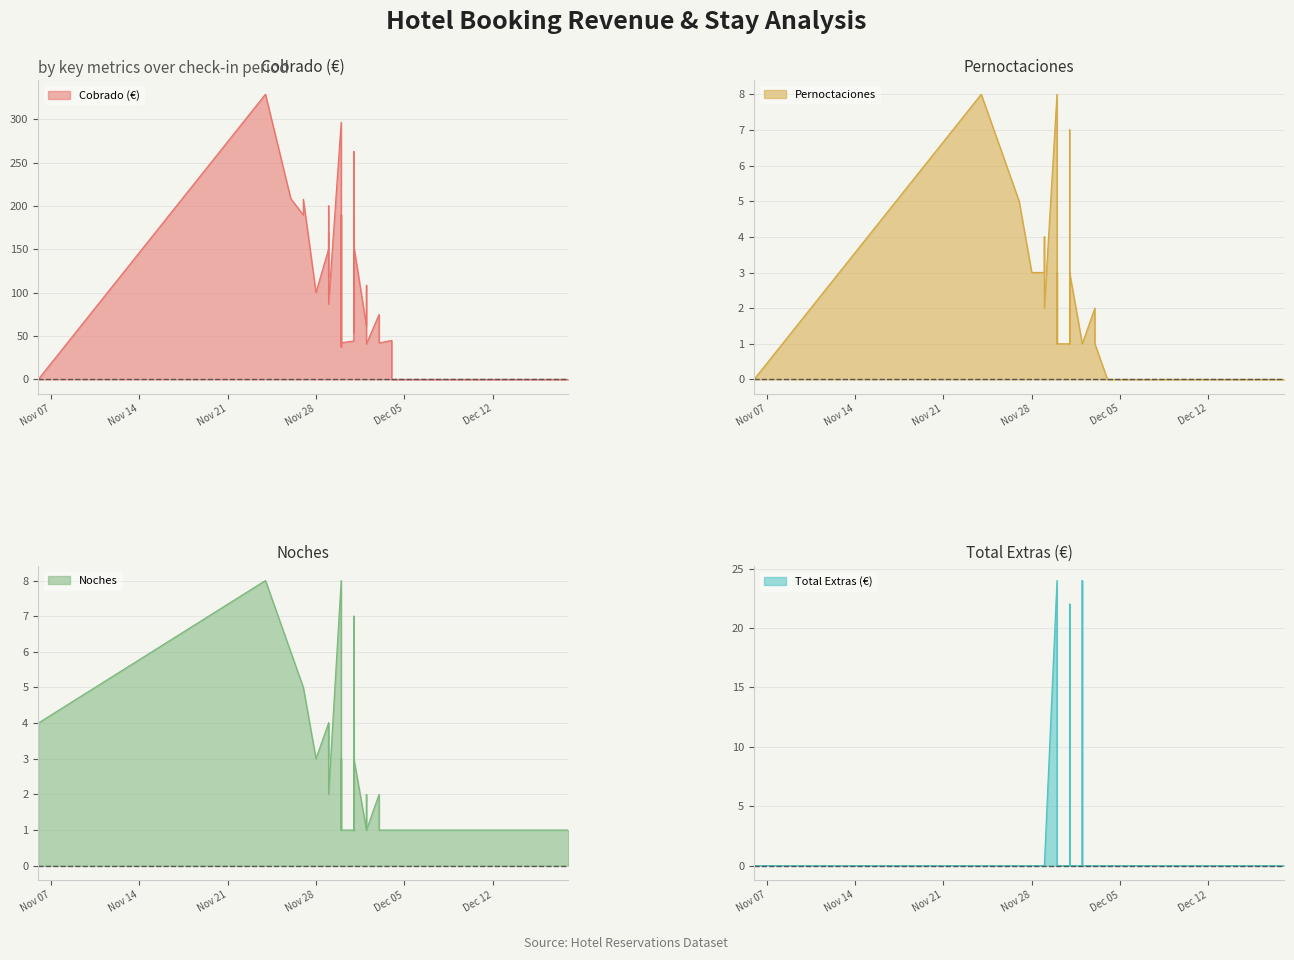

At how many categories does at least one series exceed 257?

3